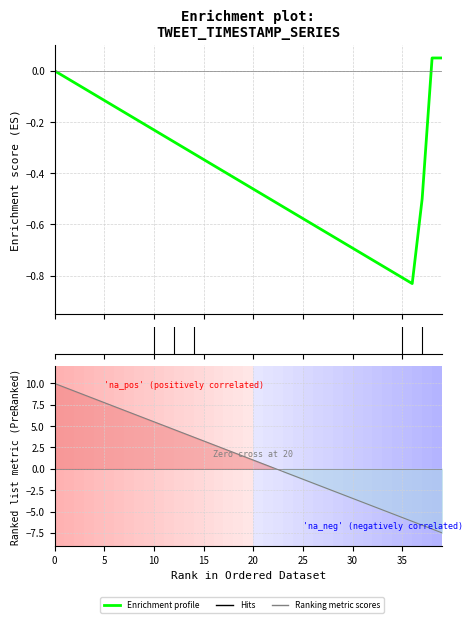

How many data points does each series have?

40